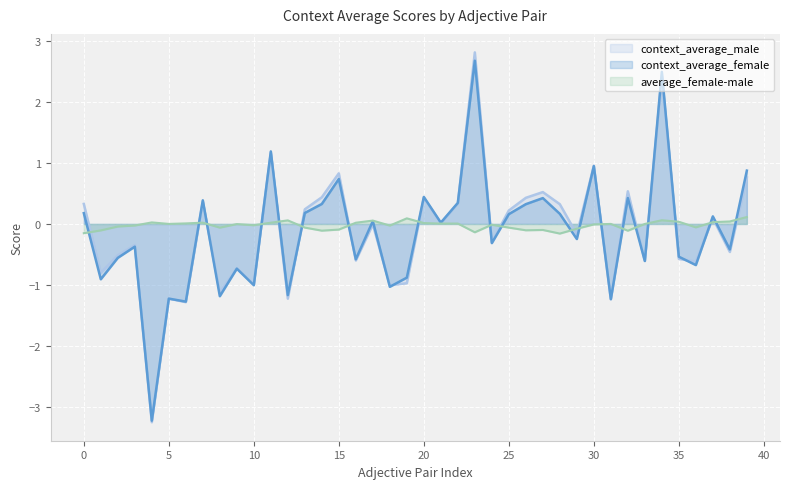

At which category is the sum across all series the highest?

23